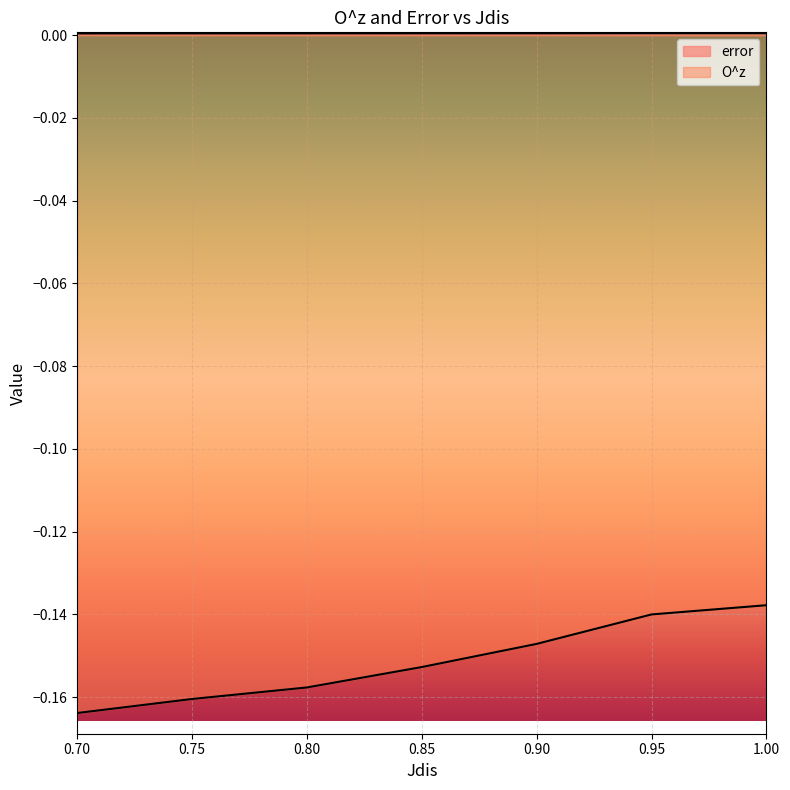

What is the value of the O^z point at the 3rd from the left?

-0.2